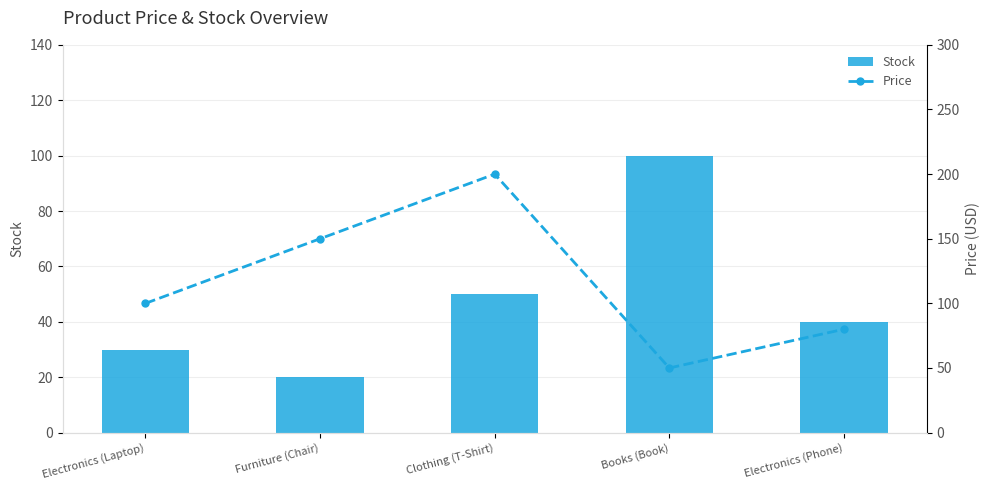

What is the difference between the maximum and minimum values in the Price series?

150